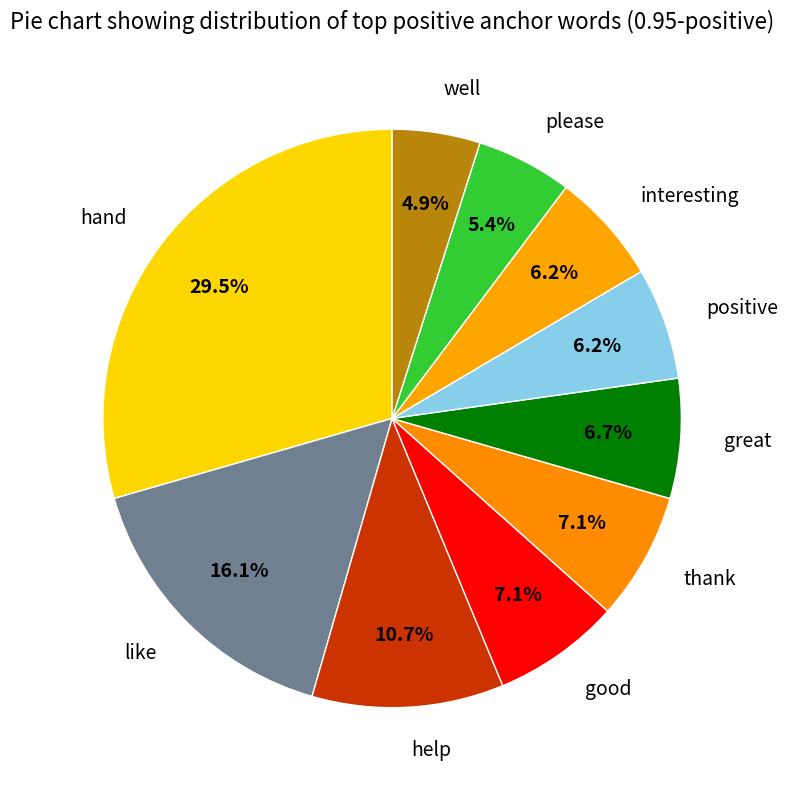

Between like and positive, which is larger?

like